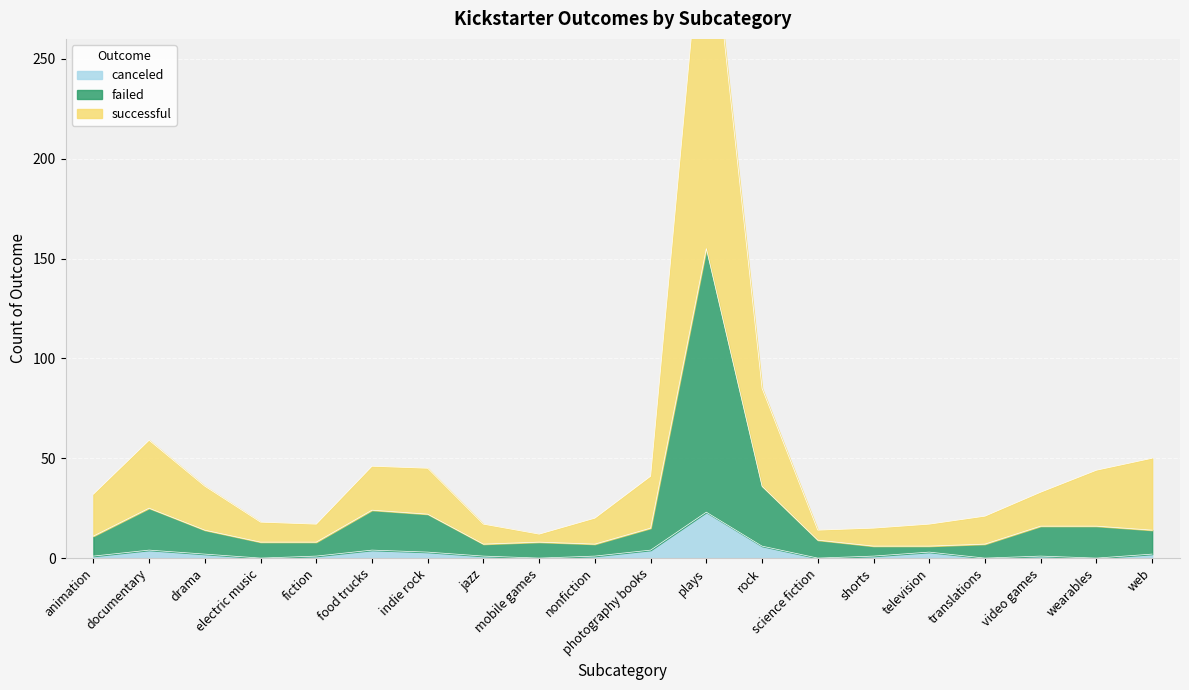

True or false: canceled has a value of 0 at wearables.

True